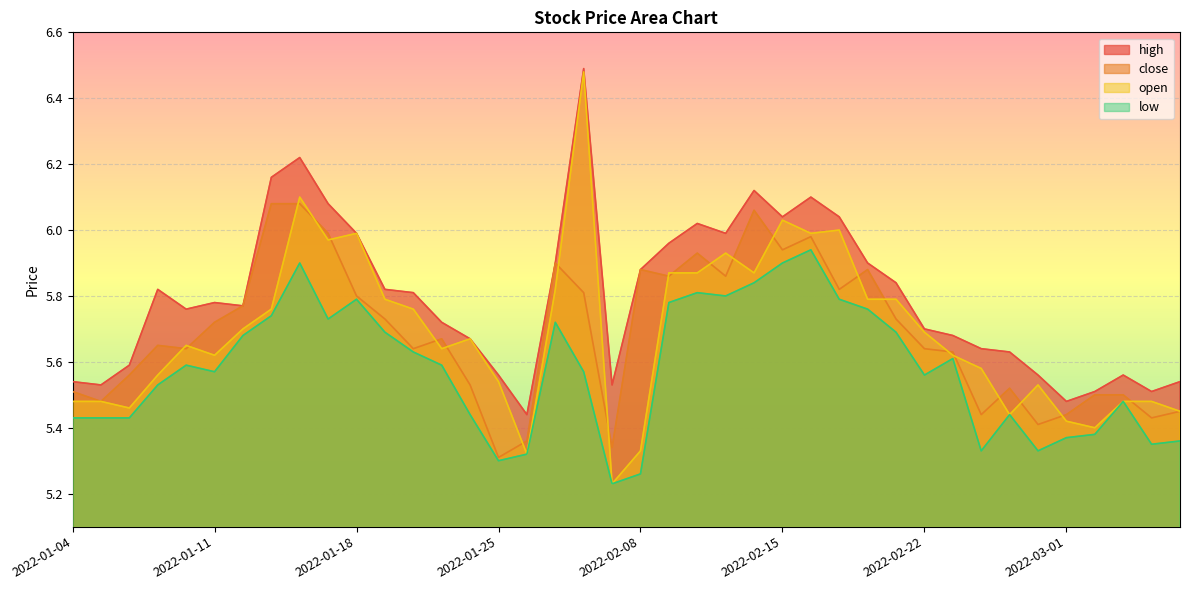

True or false: close has more than 1 points higher than both neighbors.

True